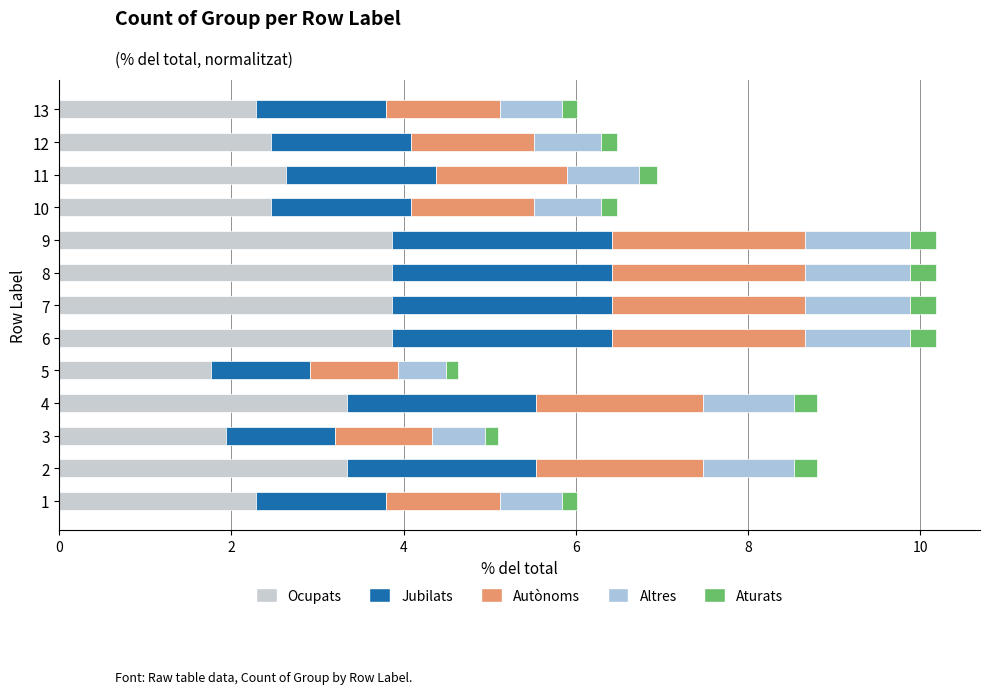

Reading left to right, extract all data points from this chart.

Ocupats: 2.3	3.3	1.9	3.3	1.8	3.9	3.9	3.9	3.9	2.5	2.6	2.5	2.3
Jubilats: 1.5	2.2	1.3	2.2	1.2	2.5	2.5	2.5	2.5	1.6	1.7	1.6	1.5
Autònoms: 1.3	1.9	1.1	1.9	1.0	2.2	2.2	2.2	2.2	1.4	1.5	1.4	1.3
Altres: 0.7	1.1	0.6	1.1	0.6	1.2	1.2	1.2	1.2	0.8	0.8	0.8	0.7
Aturats: 0.2	0.3	0.2	0.3	0.1	0.3	0.3	0.3	0.3	0.2	0.2	0.2	0.2